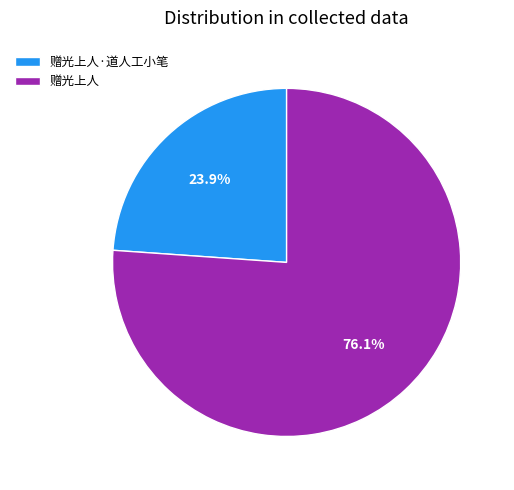

What is the ratio of the value at 赠光上人·道人工小笔 to the value at 赠光上人?

0.3